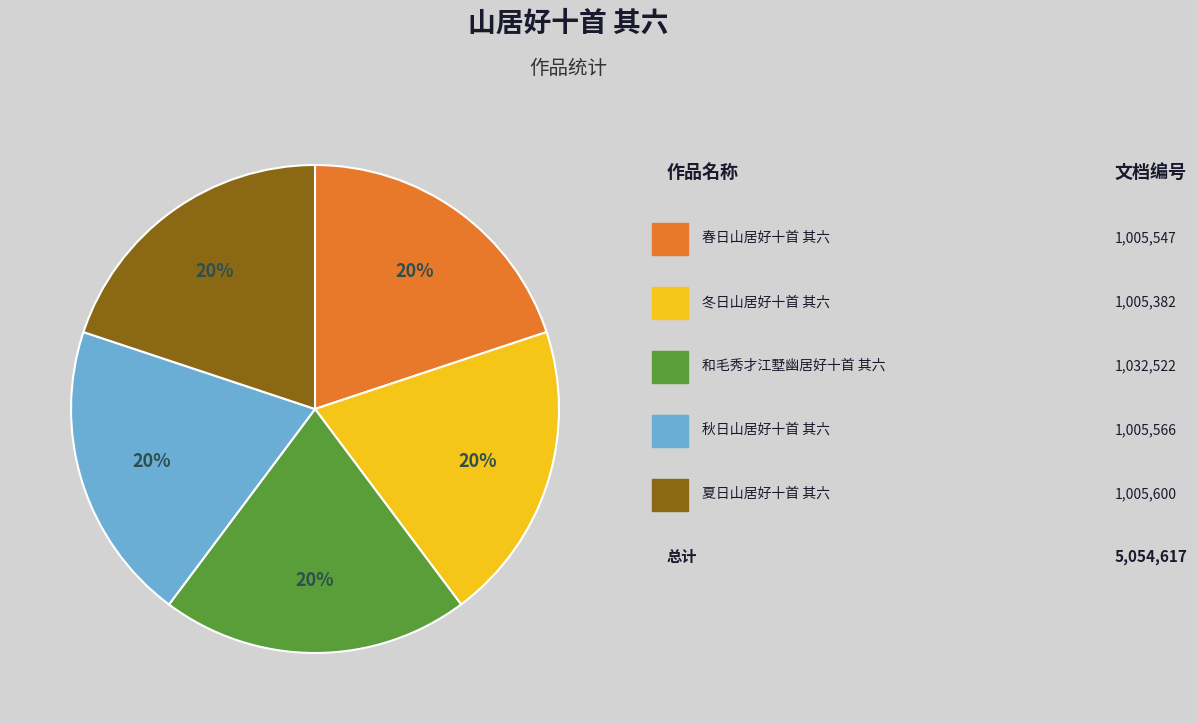

Does any single category account for the majority?

No